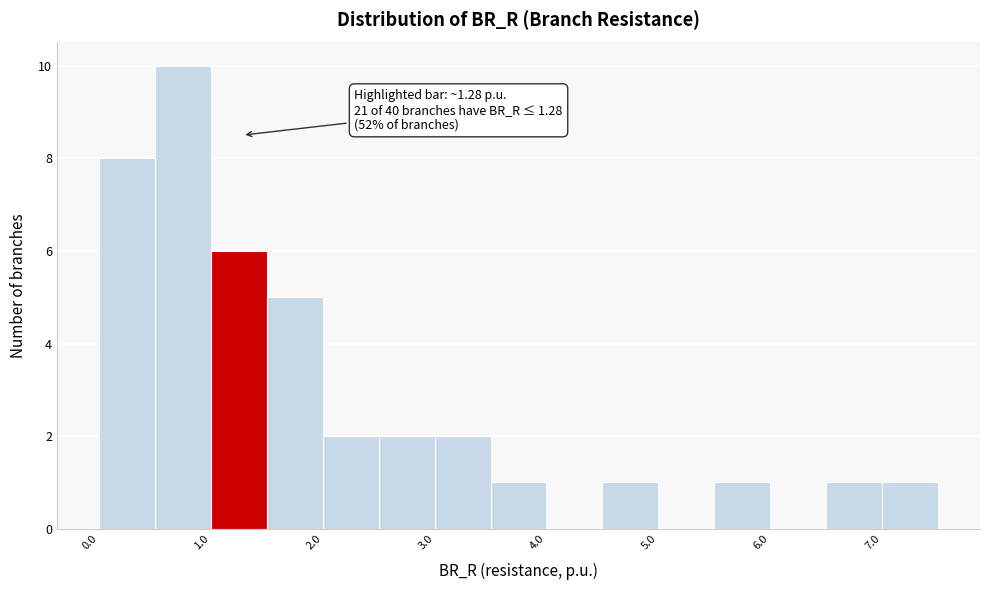

Over which range of the x-axis is the bar tallest?

0.5 to 1.0